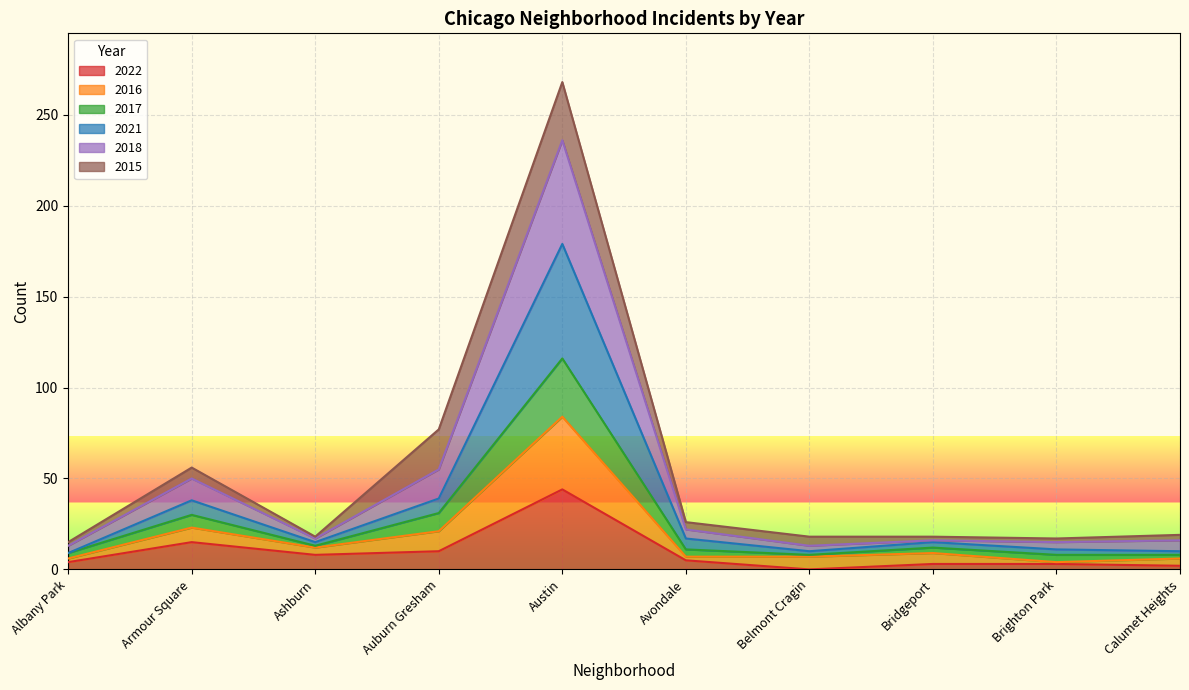

At which category is the sum across all series the highest?

Austin